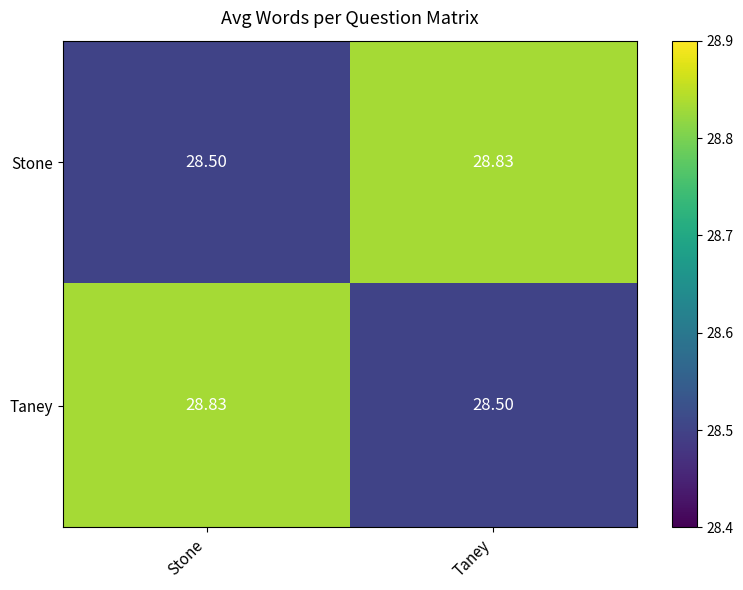

Rank the series at Taney from lowest to highest value.

Taney, Stone